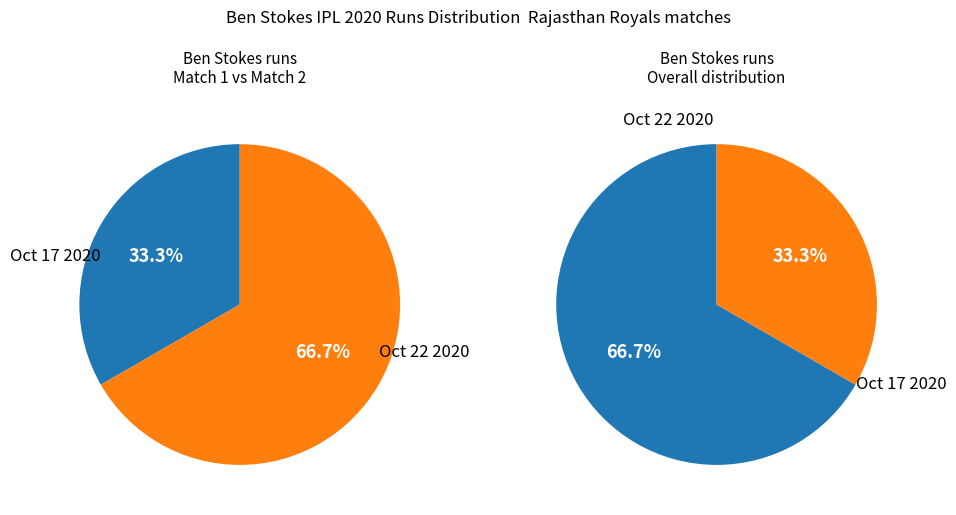

Combined, do Oct 17 2020 and Oct 22 2020 account for over 50%?

Yes